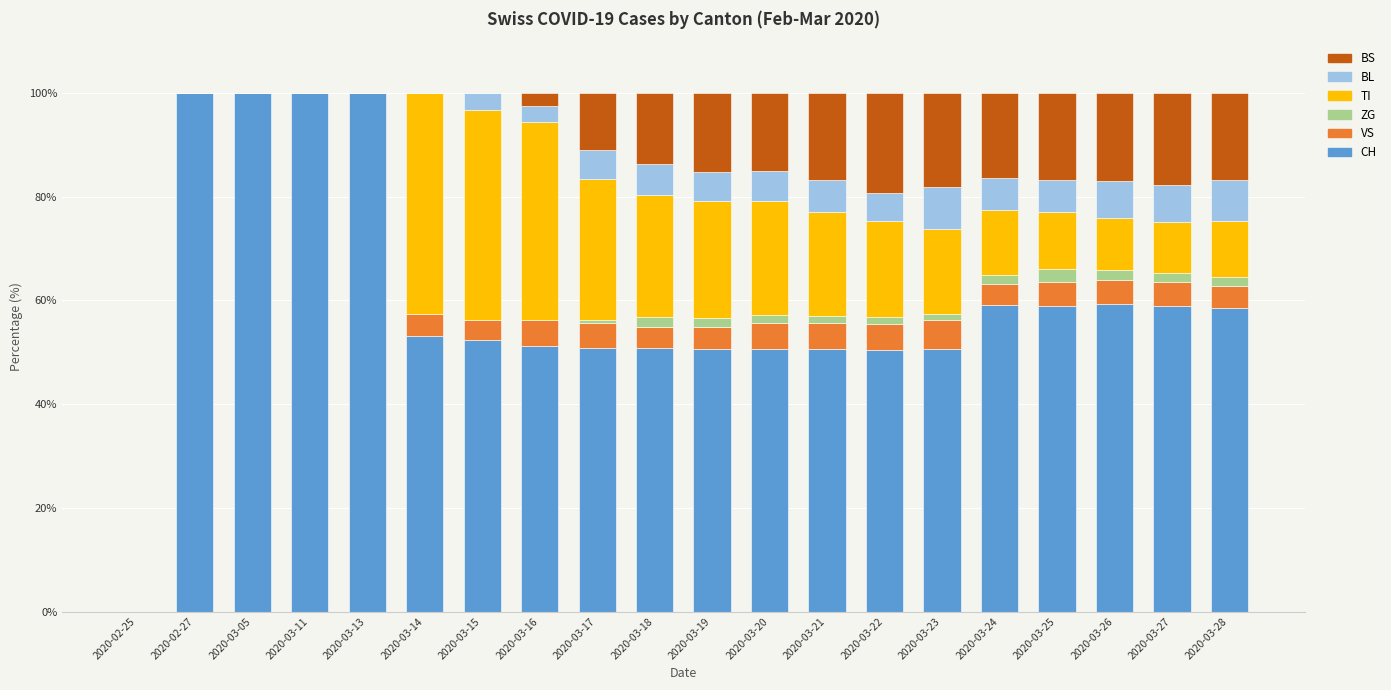

What is the total value across all series at 2020-03-16?

100.0